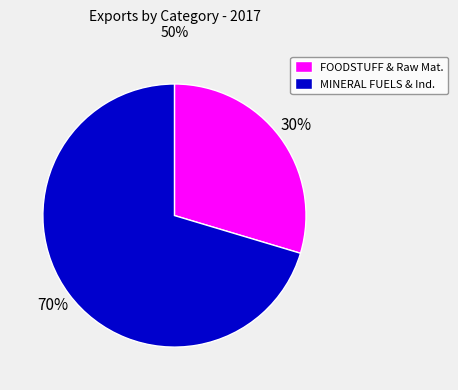

Which category has the biggest portion of the pie?

MINERAL FUELS & Ind.